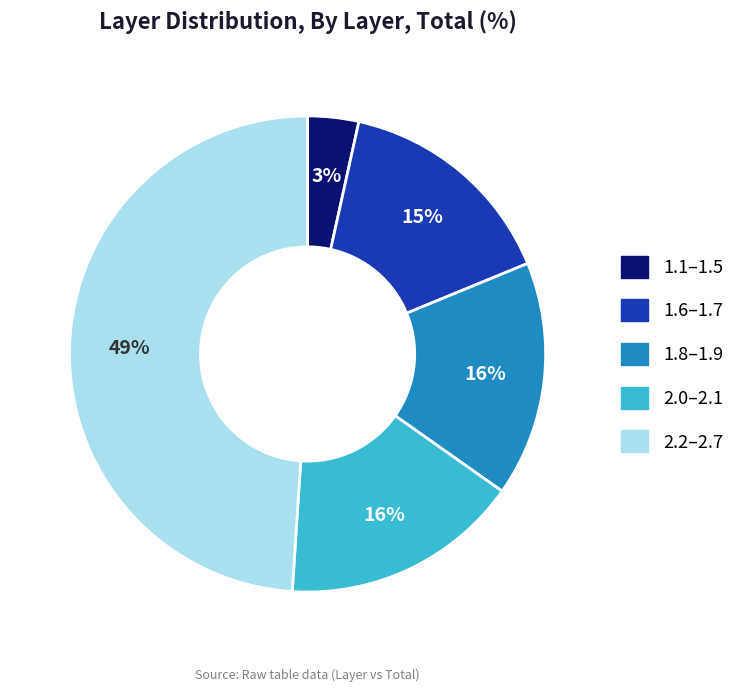

How many segments does this pie chart have?

5